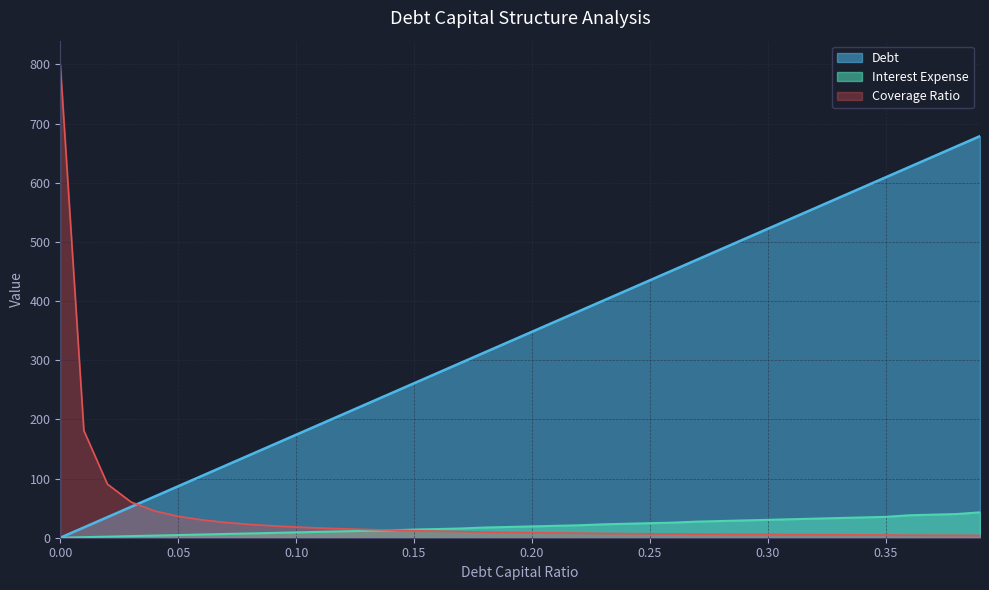

Which series has the largest range (max minus min)?

Coverage Ratio